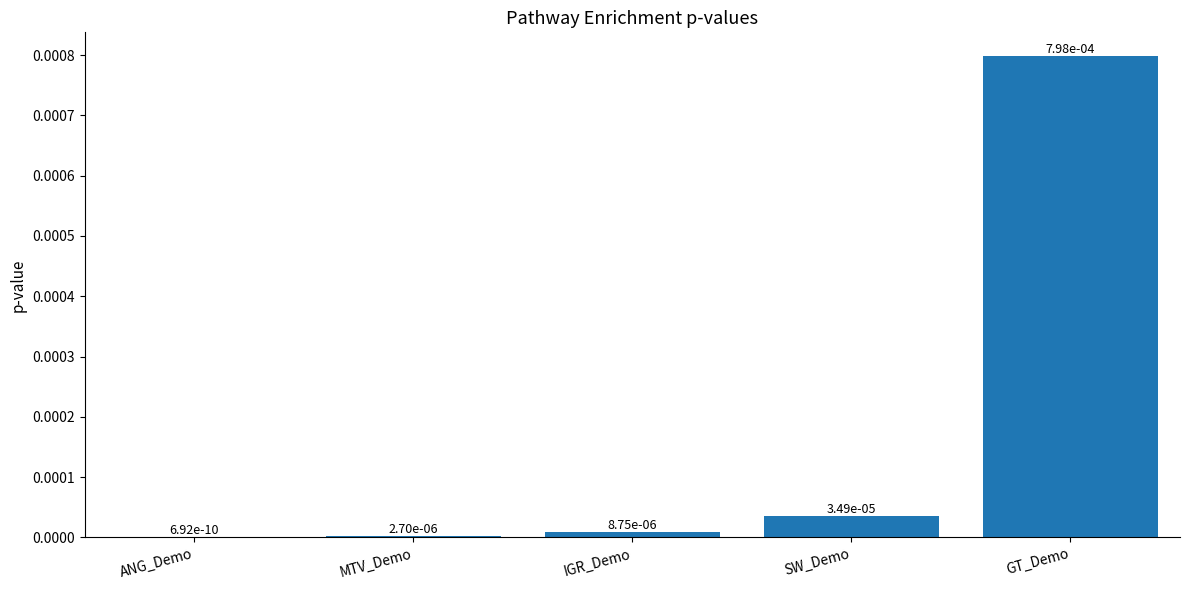

Between IGR_Demo and GT_Demo, which is larger?

GT_Demo